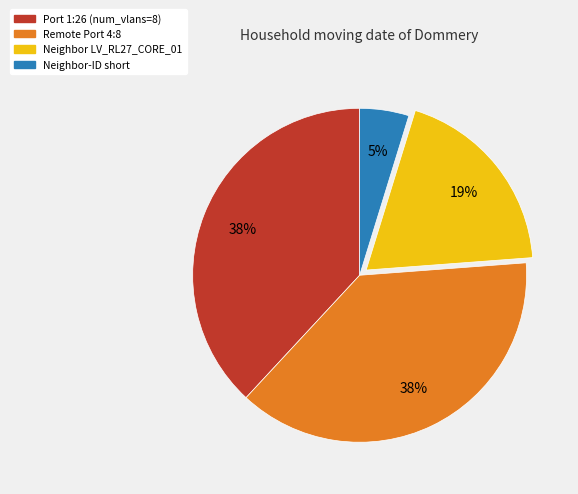

Is the sum of Neighbor-ID short and Neighbor LV_RL27_CORE_01 greater than half?

No